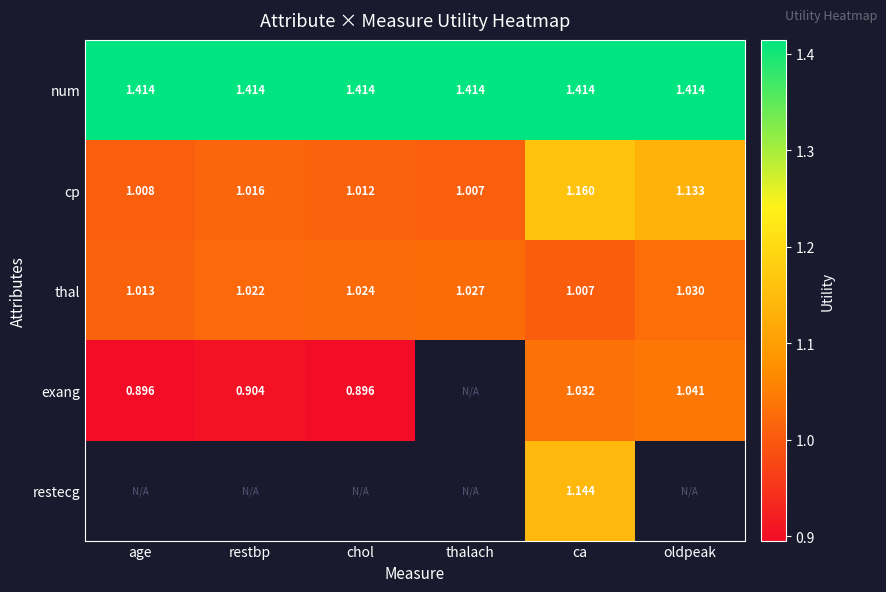

The value of cp at ca is 1.6. True or false?

False